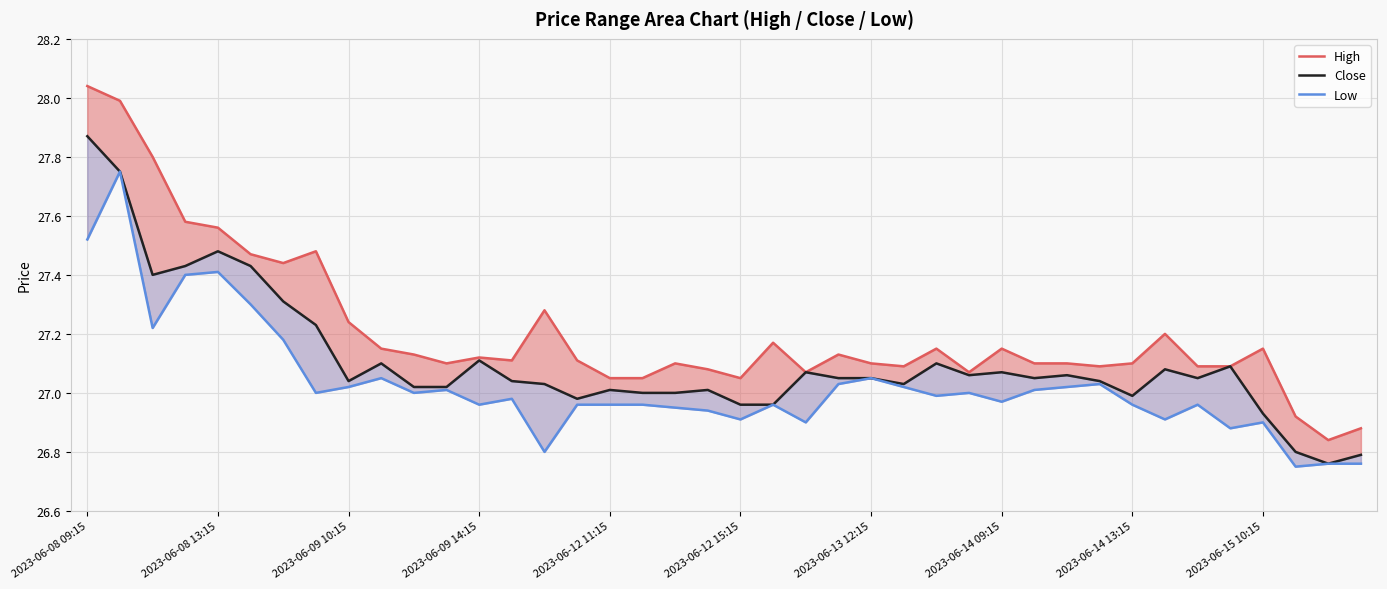

What is the value of the High point at the 32nd from the left?

27.1